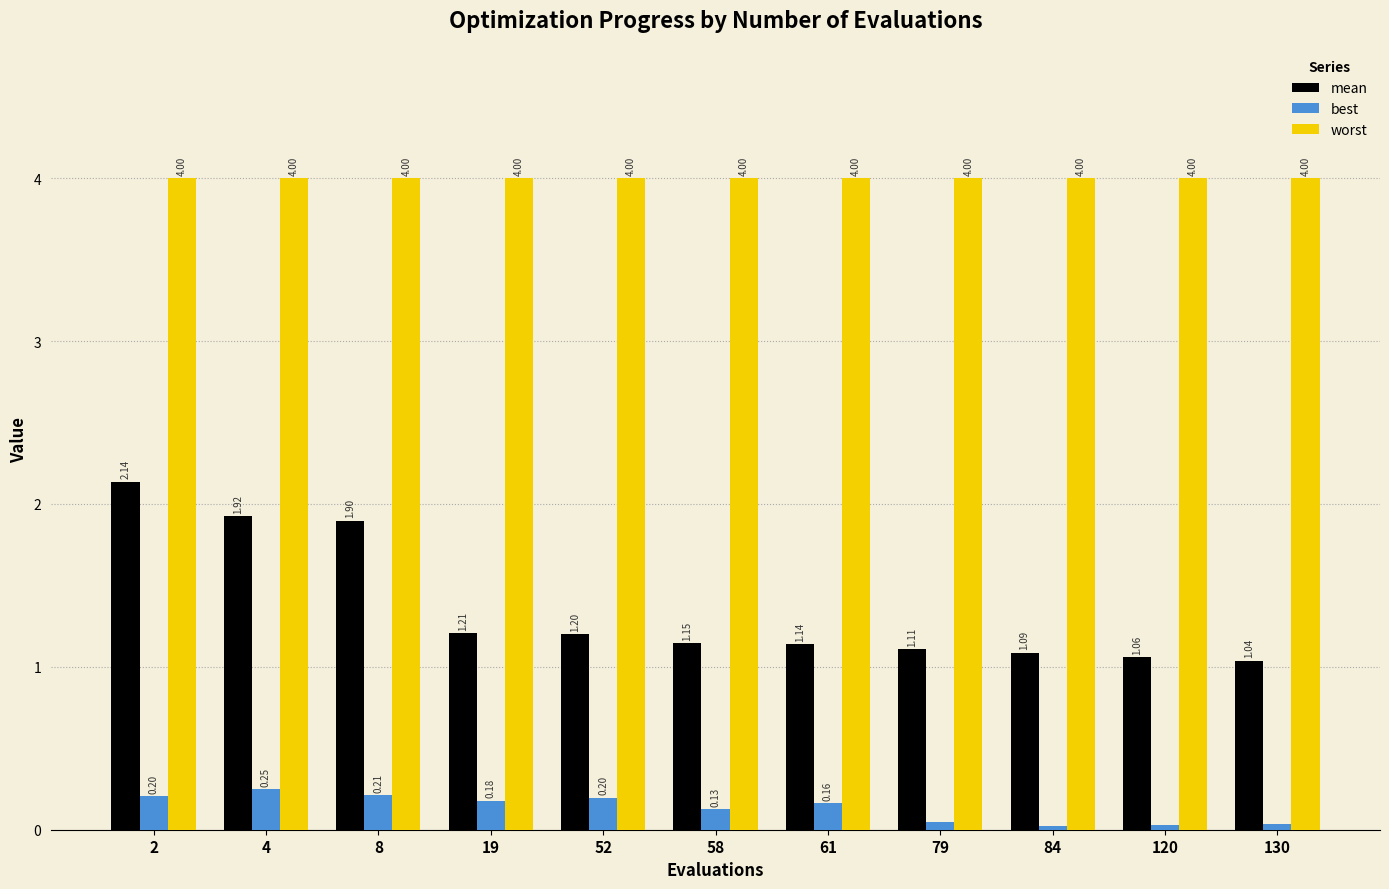

What is the sum of all mean values?

14.9